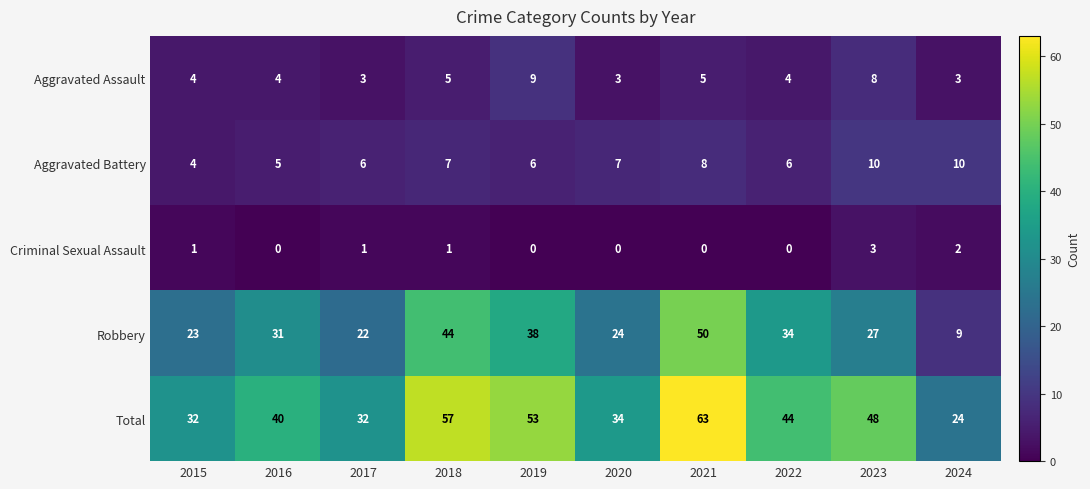

What value does the Aggravated Assault series have at 2017?

3